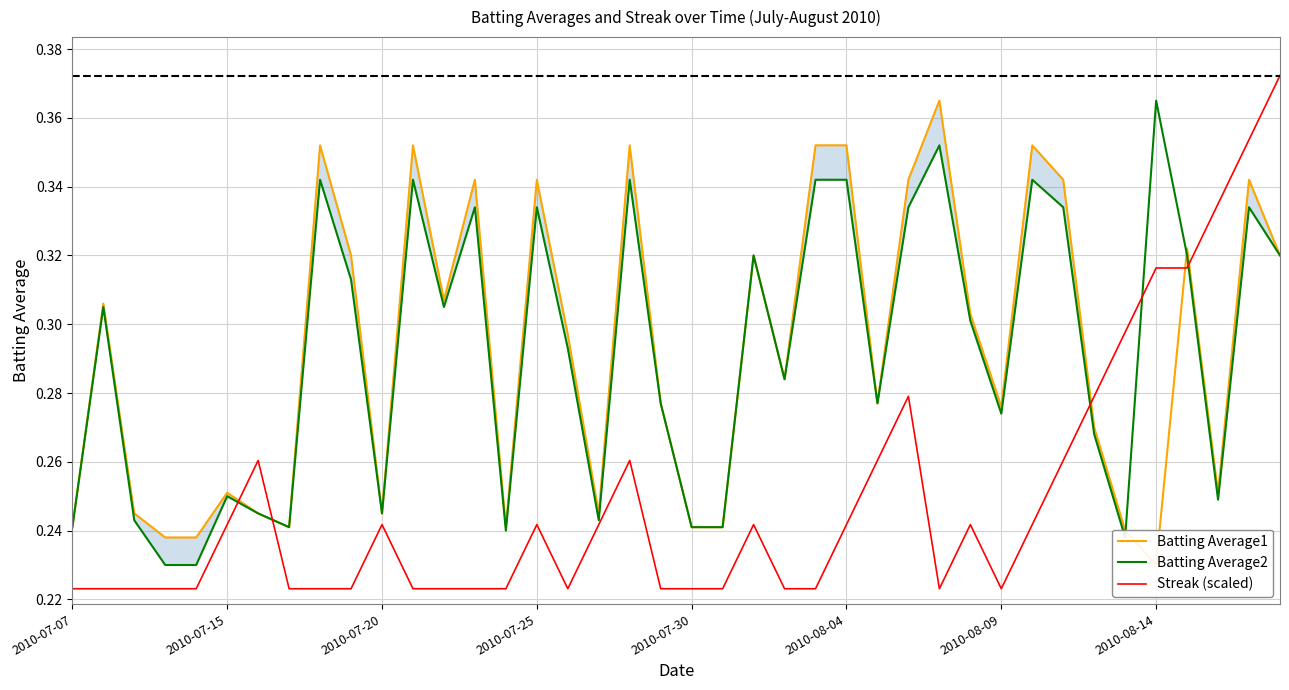

How many intersections are there between Streak (scaled) and Batting Average1?

5